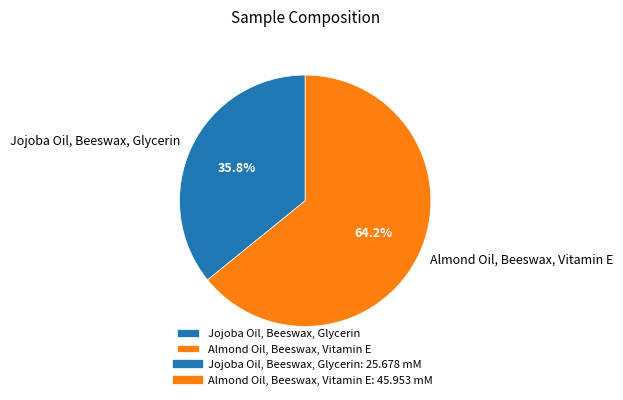

True or false: Jojoba Oil, Beeswax, Glycerin accounts for 36% of the total.

True